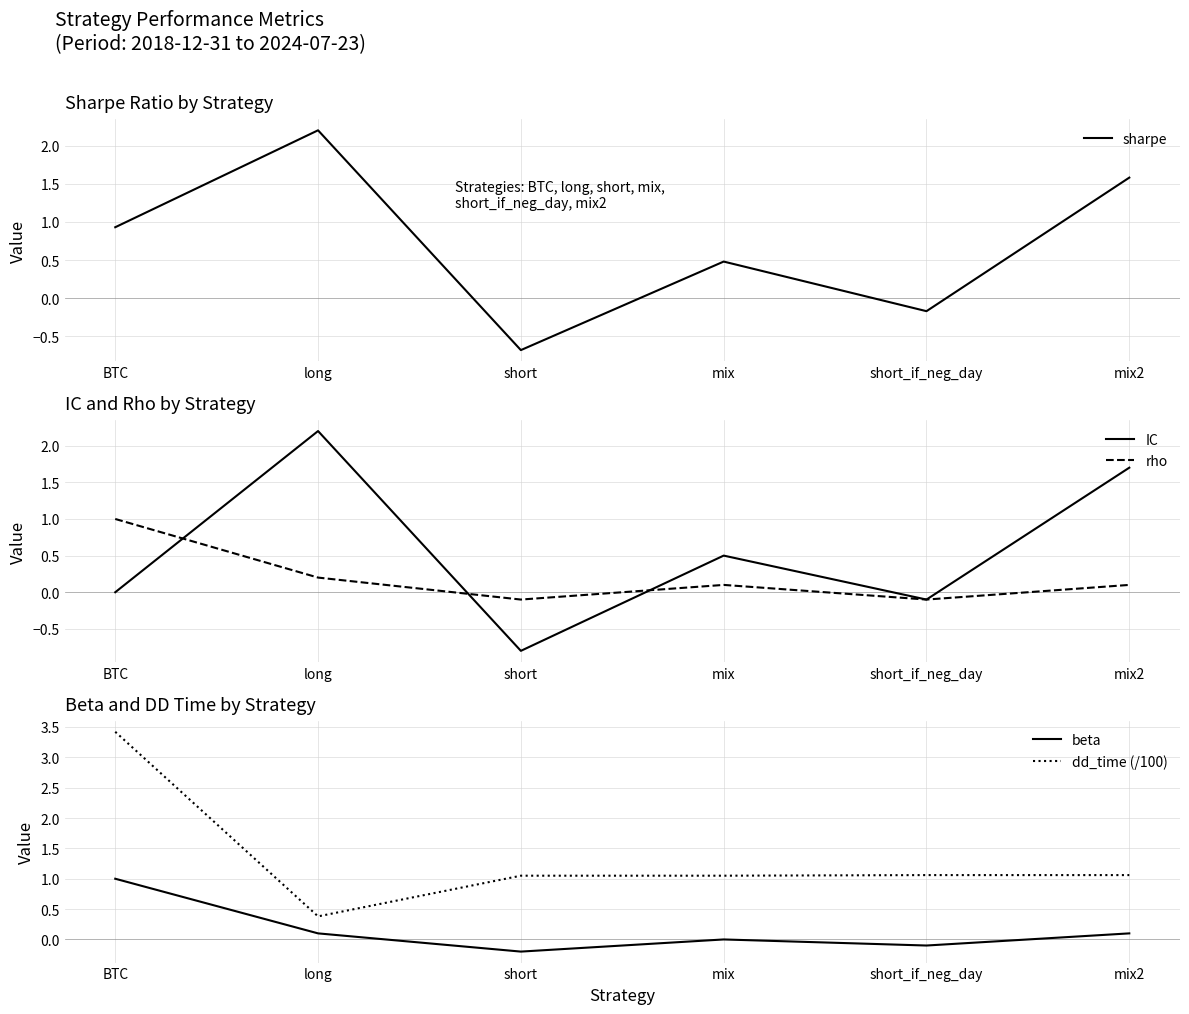

Reading left to right, what are all the values shown in this chart?

sharpe: 0.9	2.2	-0.7	0.5	-0.2	1.6
IC: 0.0	2.2	-0.8	0.5	-0.1	1.7
rho: 1.0	0.2	-0.1	0.1	-0.1	0.1
beta: 1.0	0.1	-0.2	0.0	-0.1	0.1
dd_time (/100): 3.4	0.4	1.1	1.1	1.1	1.1